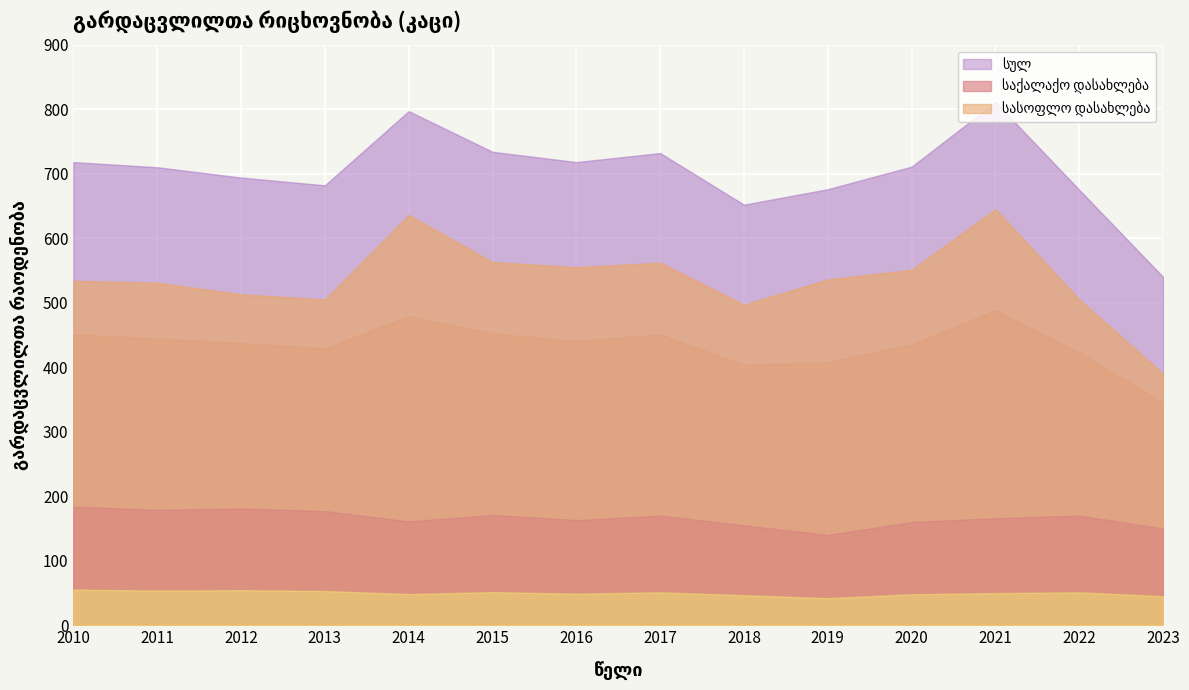

The value of სასოფლო დასახლება at 2017 is 329. True or false?

False